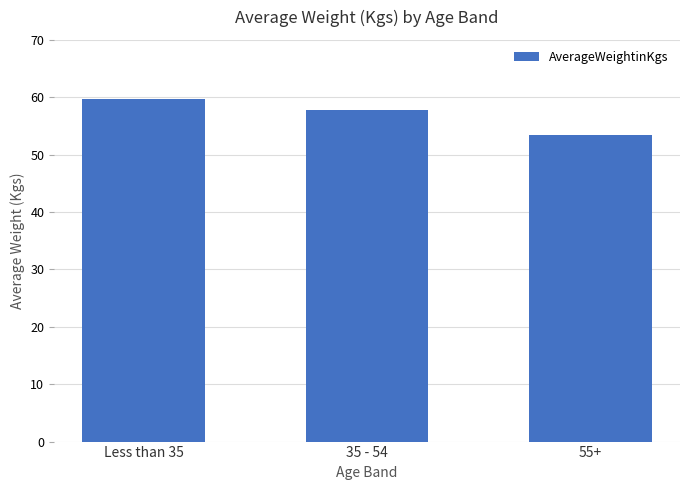

Reading left to right, extract all data points from this chart.

Less than 35=59.7	35 - 54=57.8	55+=53.4